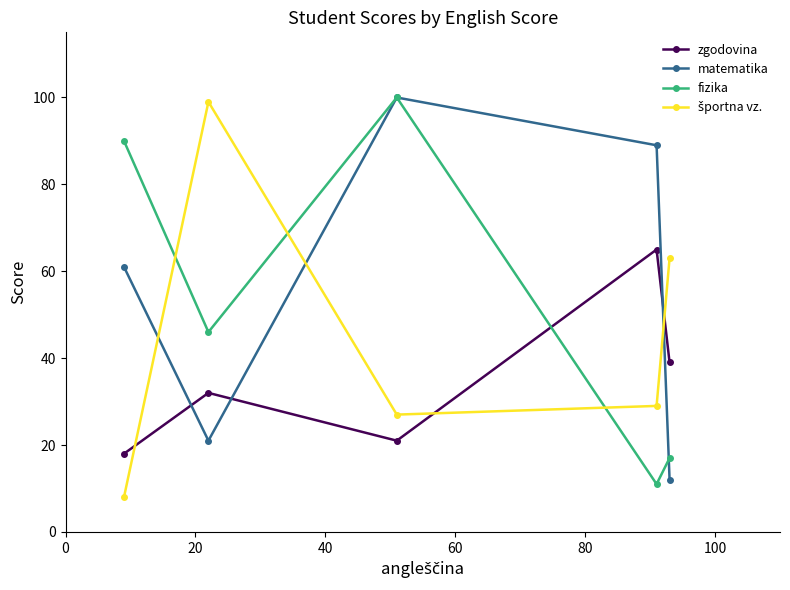

At how many categories does at least one series exceed 14?

5